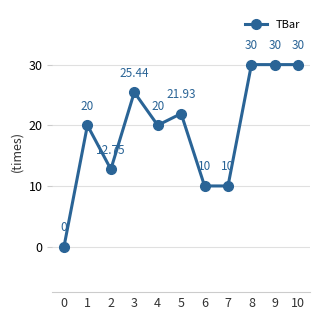

True or false: the data has more than 1 interior local peaks.

True